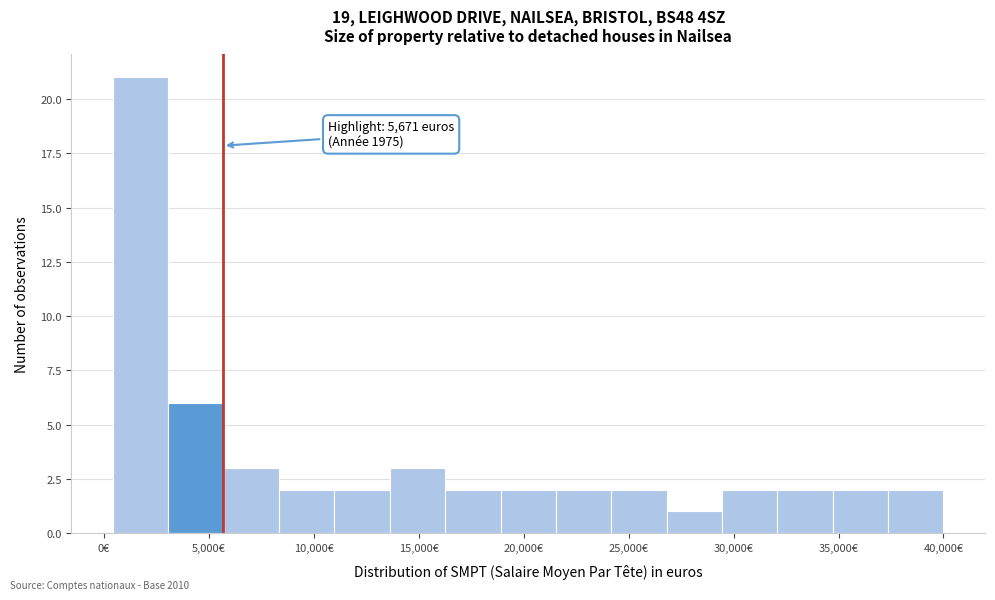

Over which range of the x-axis is the bar tallest?

500 to 3000